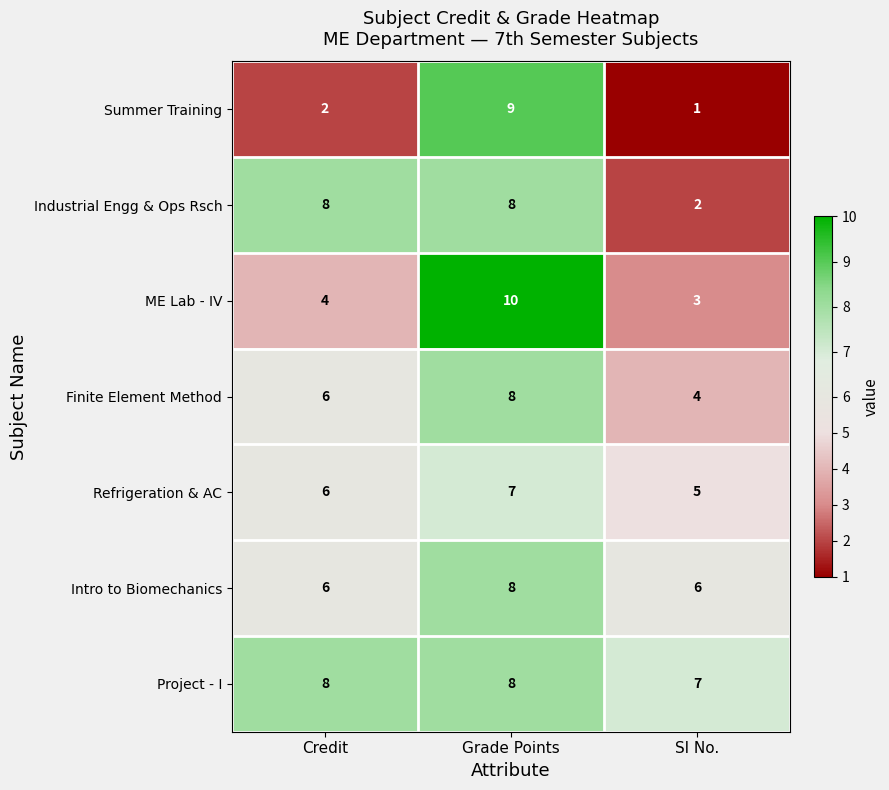

How many series are shown in this chart?

7